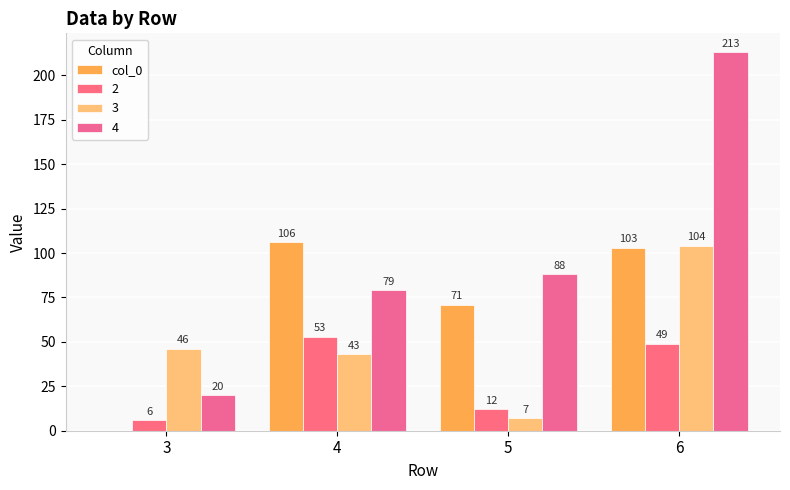

How many series are shown in this chart?

4